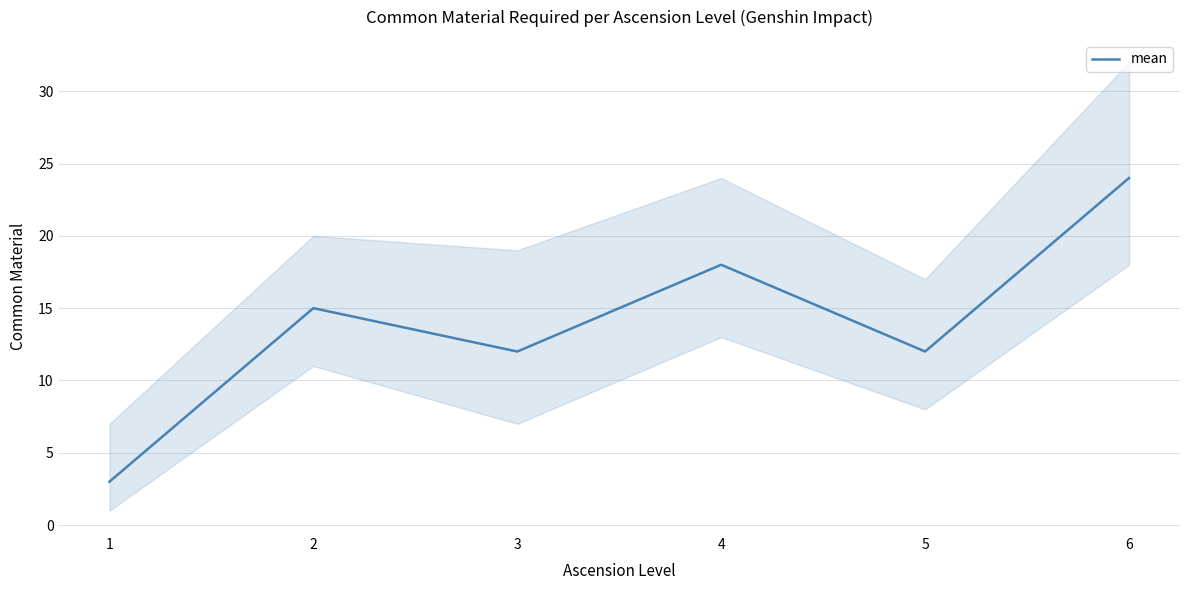

What is the value of the 1st point from the left?

3